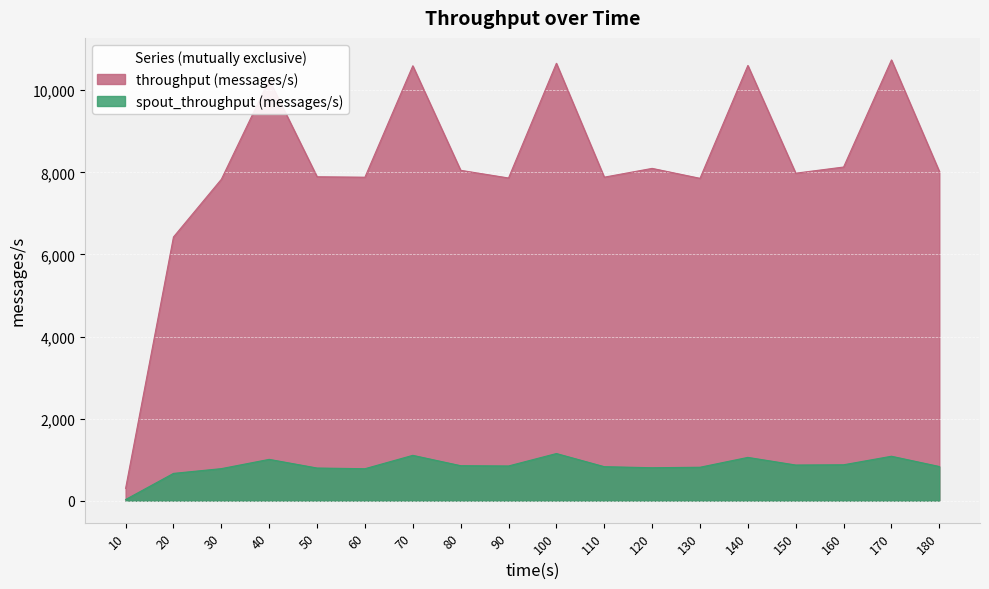

Between 120 and 10, which is larger?

120